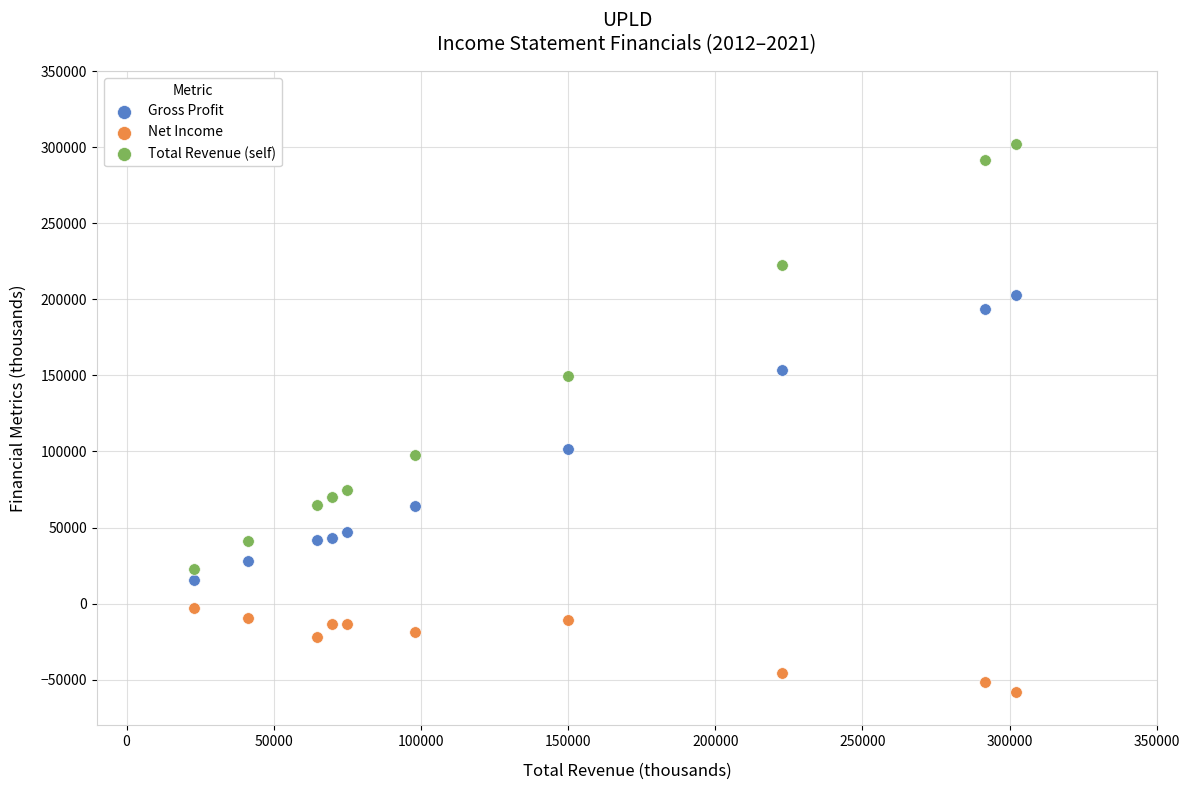

Across all data points, what is the range of X values (max minus min)?

279200